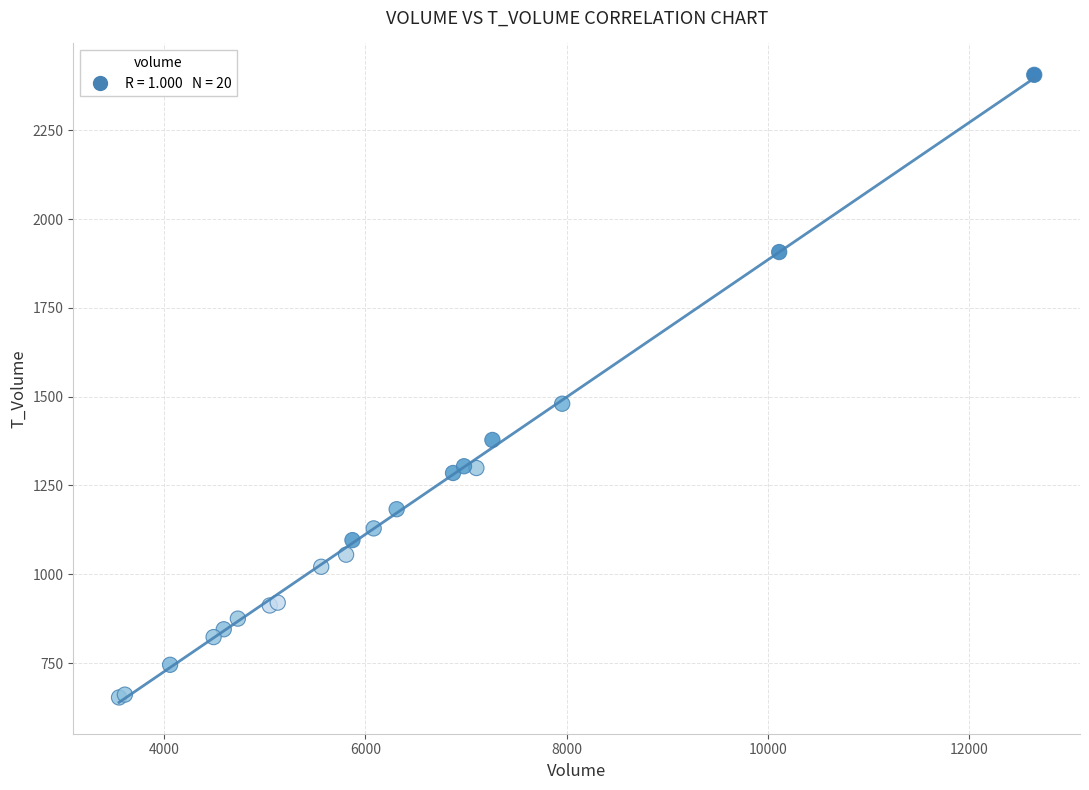

What Y value in the scatter plot is closest to 1529?

1480